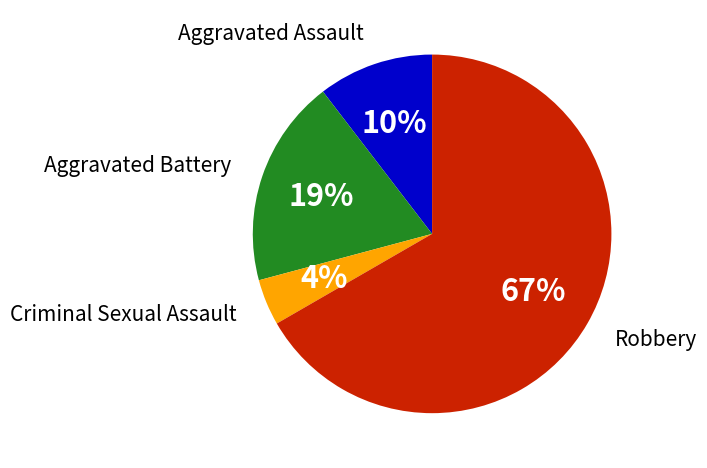

Is there any slice that represents more than half of the pie?

Yes